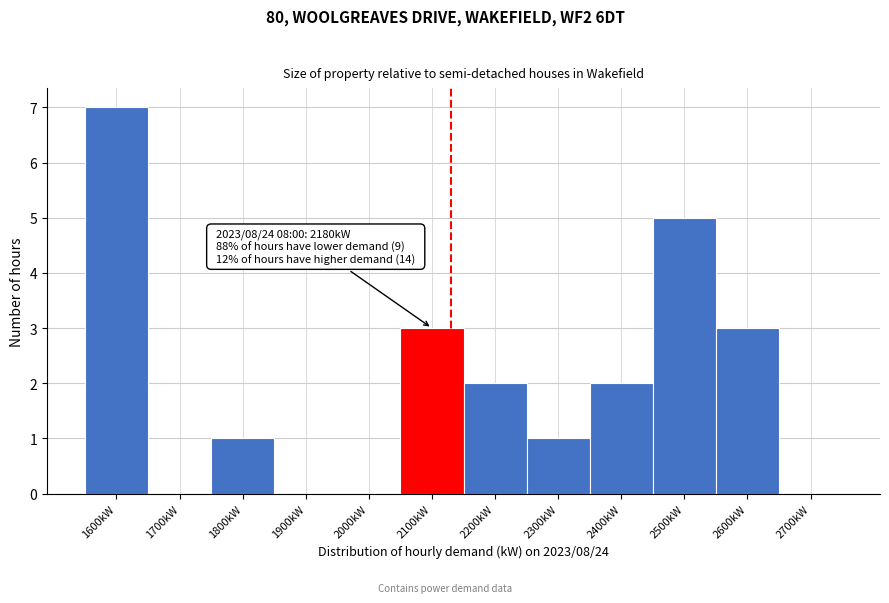

Reading left to right, list all the values displayed in this chart.

1600kW=7	1700kW=0	1800kW=1	1900kW=0	2000kW=0	2100kW=3	2200kW=2	2300kW=1	2400kW=2	2500kW=5	2600kW=3	2700kW=0